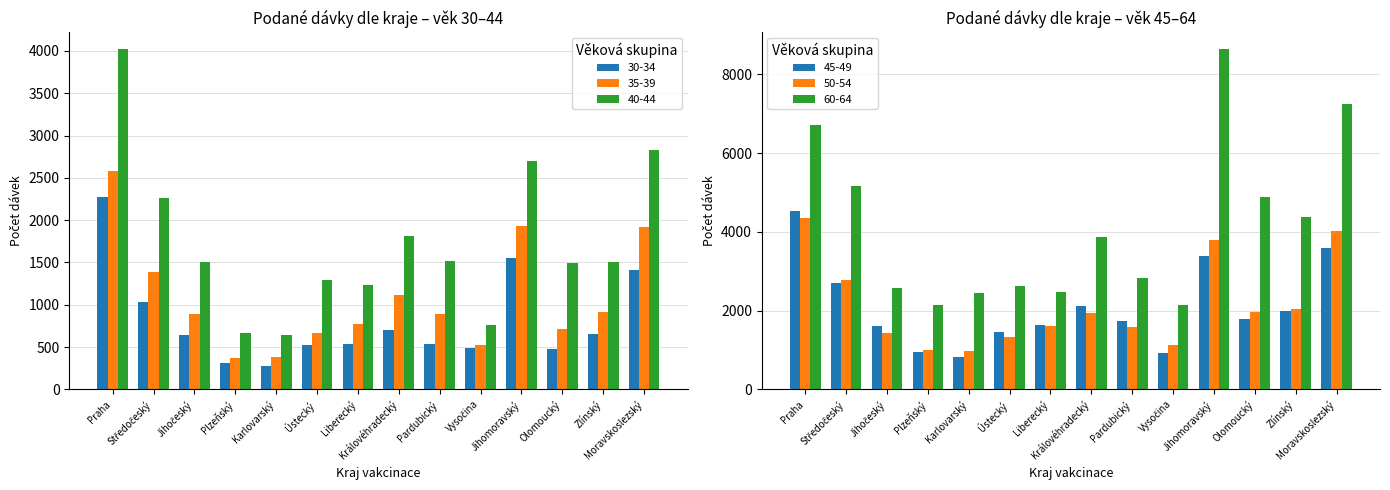

What is the greatest value displayed?

8637